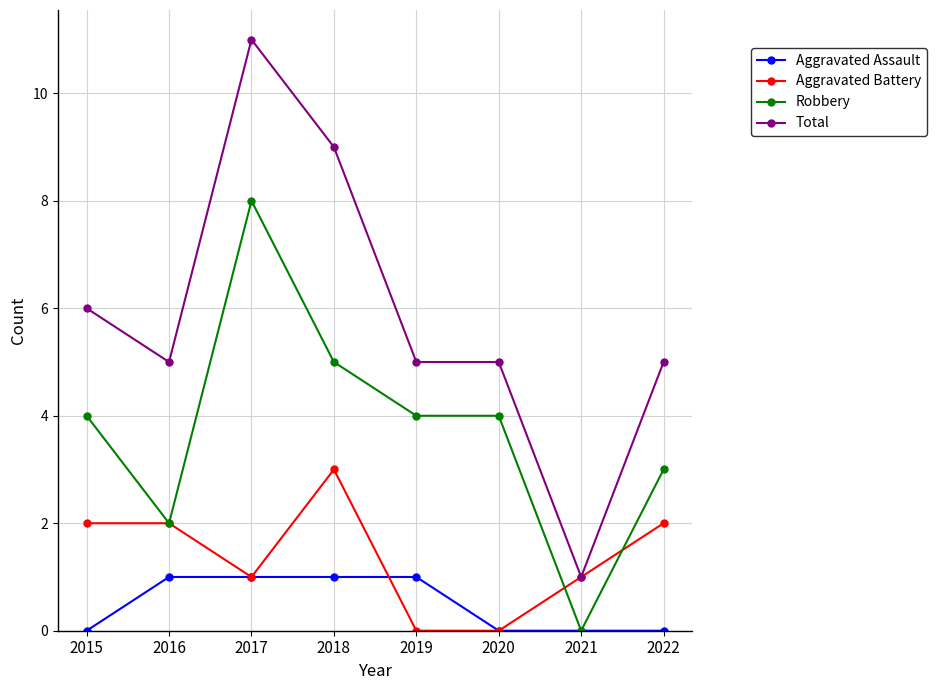

Does the chart have visible grid lines?

Yes